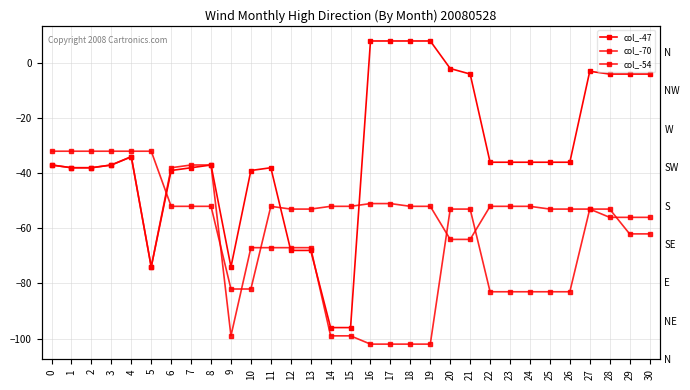

What is the difference between the col_-70 values at 3 and 20?

16